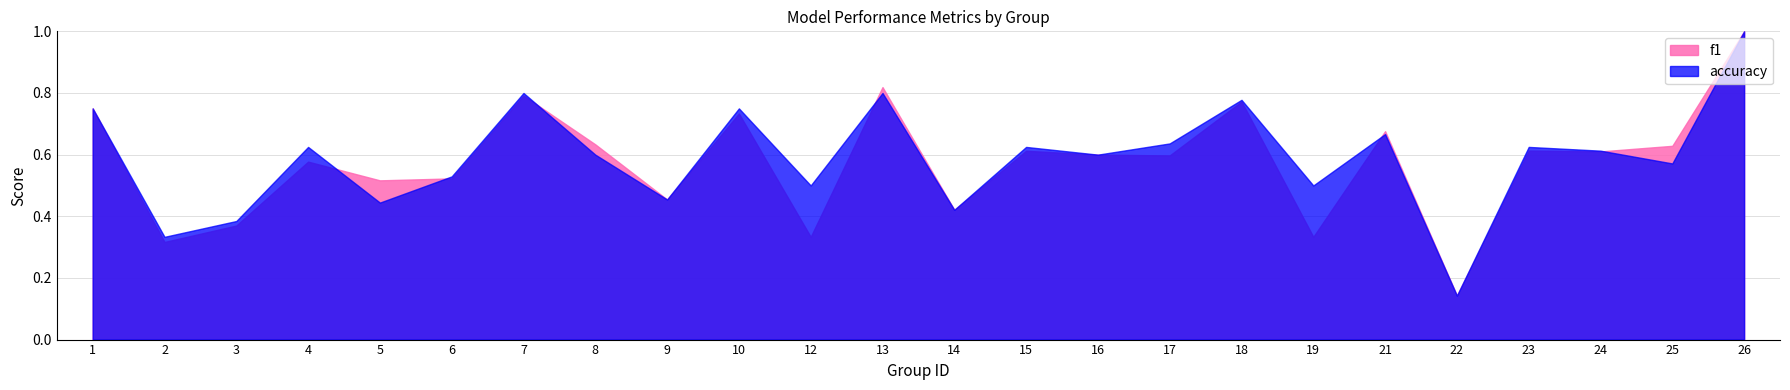

After their last crossing, which series has the higher values: accuracy or f1?

f1